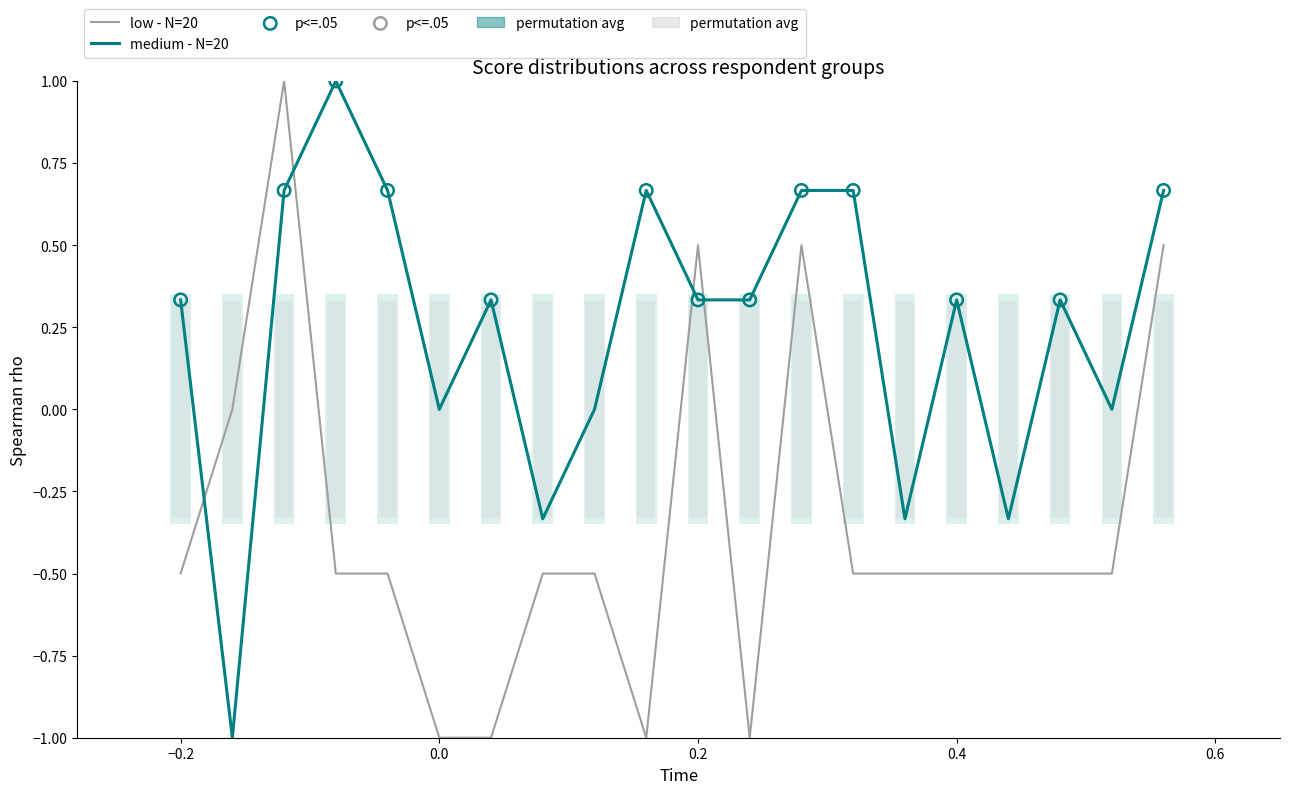

What is the highest value of the medium - N=20 series?

1.0